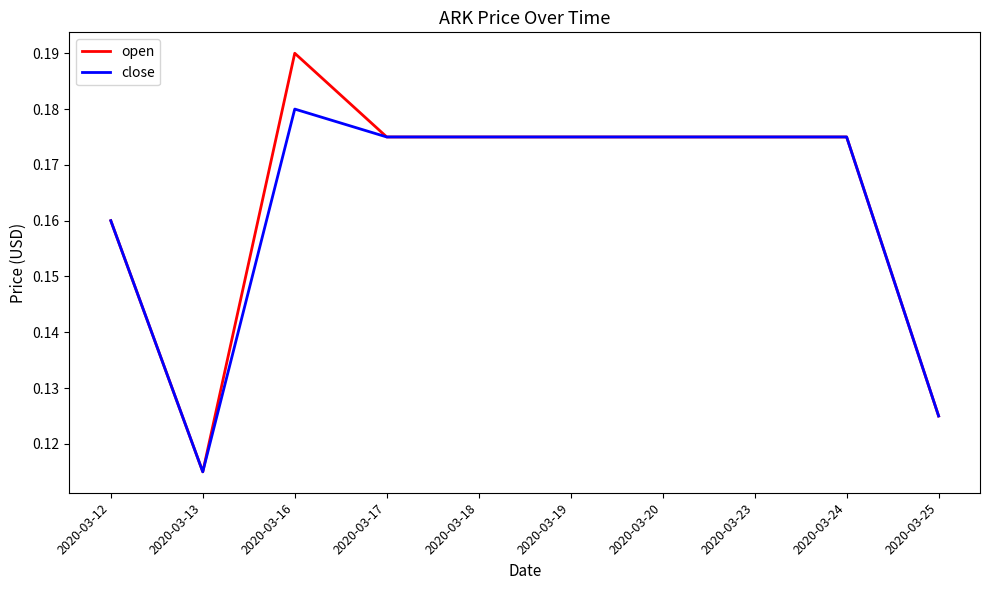

List the series in order of their peak value, lowest first.

close, open